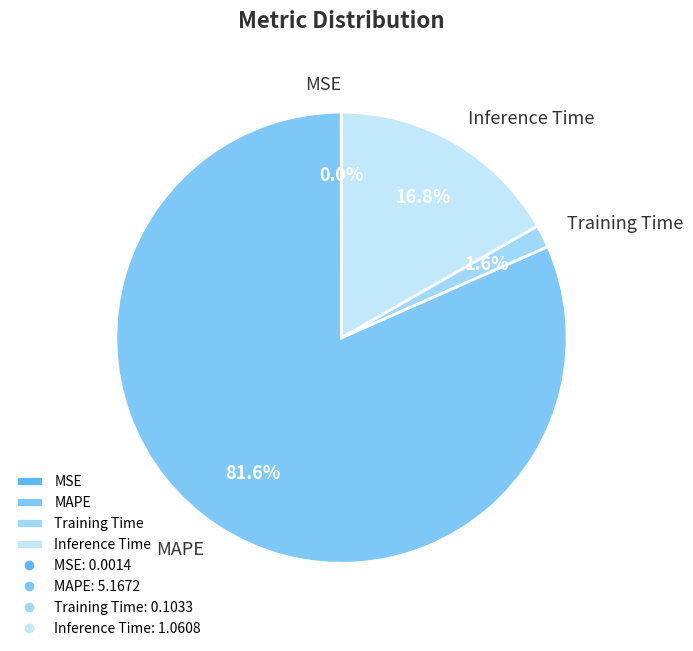

Which slice is the largest?

MAPE